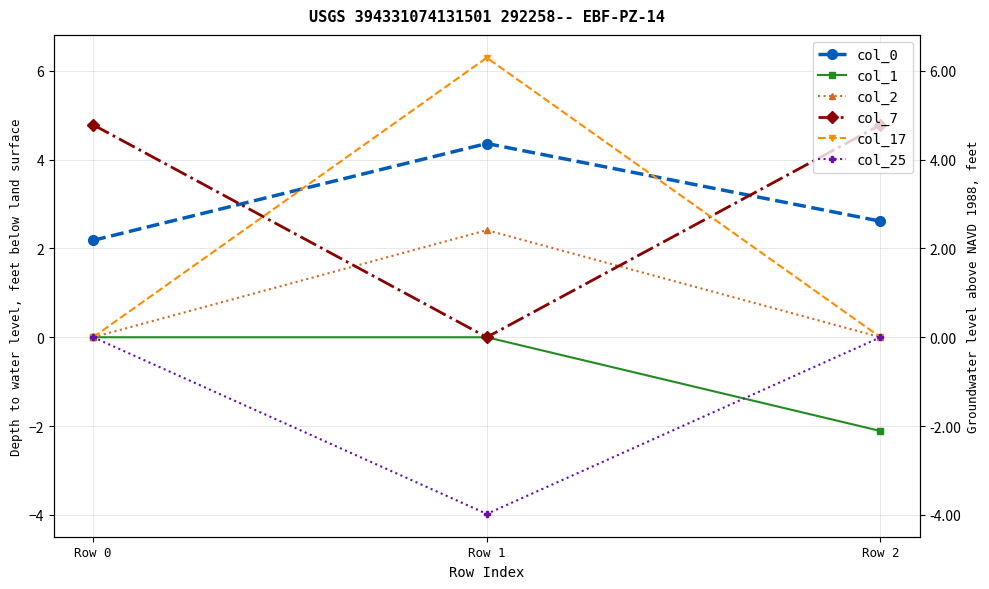

What is the greatest value displayed?

6.3